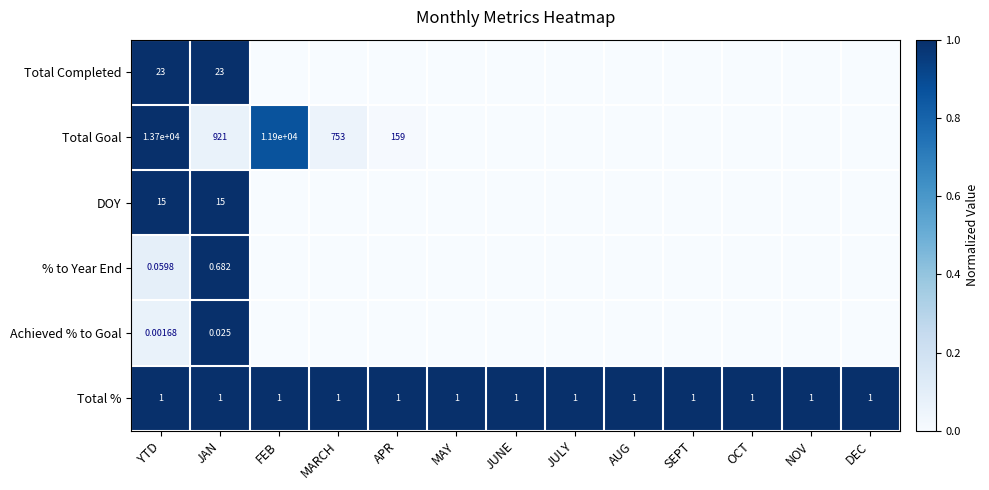

How many data points does each series have?

13